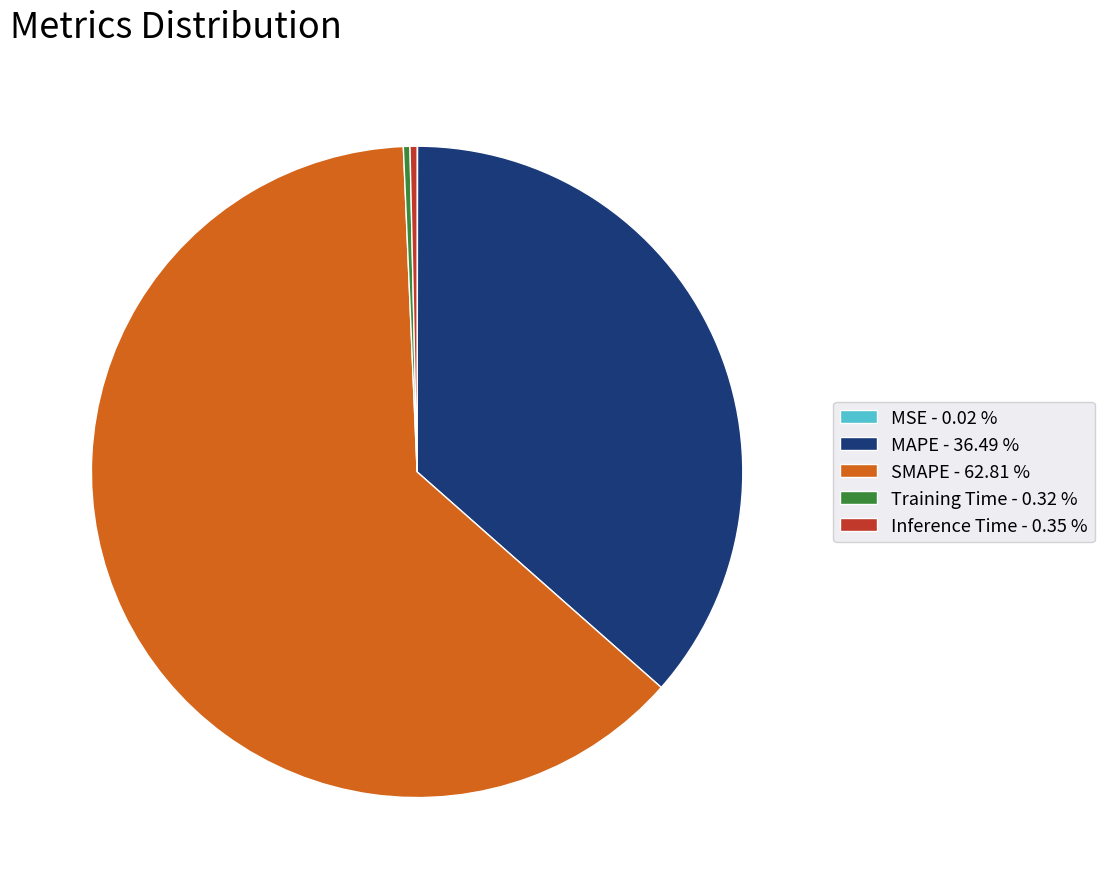

Do SMAPE - 62.81 % and Training Time - 0.32 % together represent more than half of the pie?

Yes